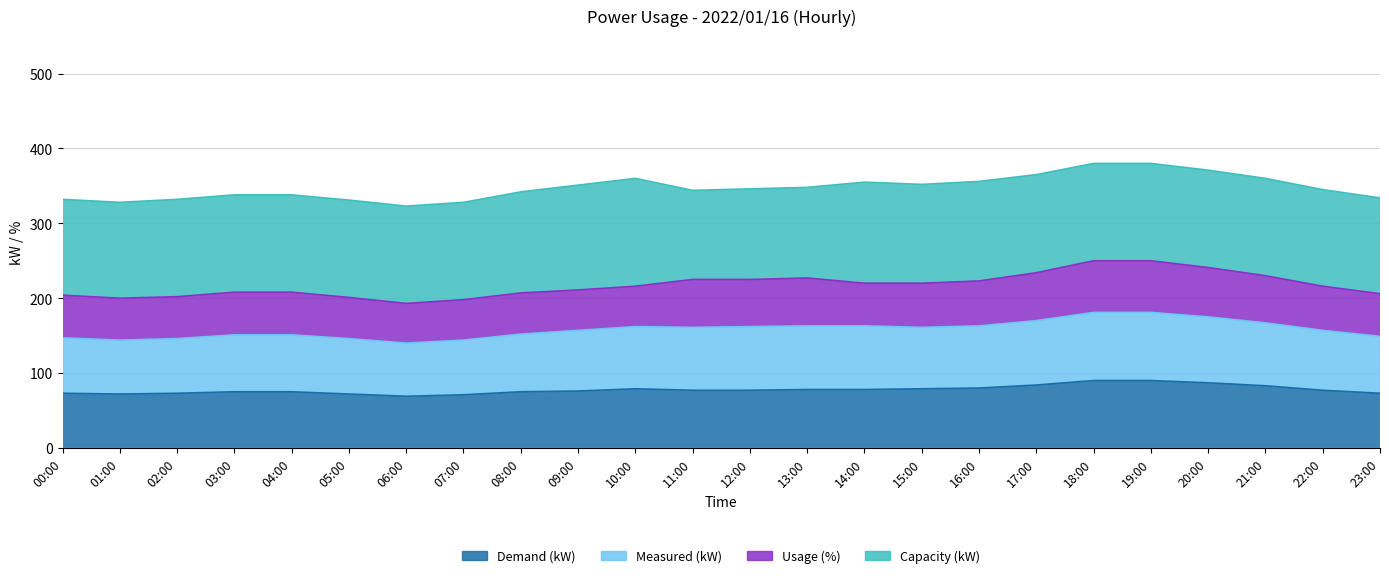

True or false: Measured (kW) and Demand (kW) intersect in this chart.

False